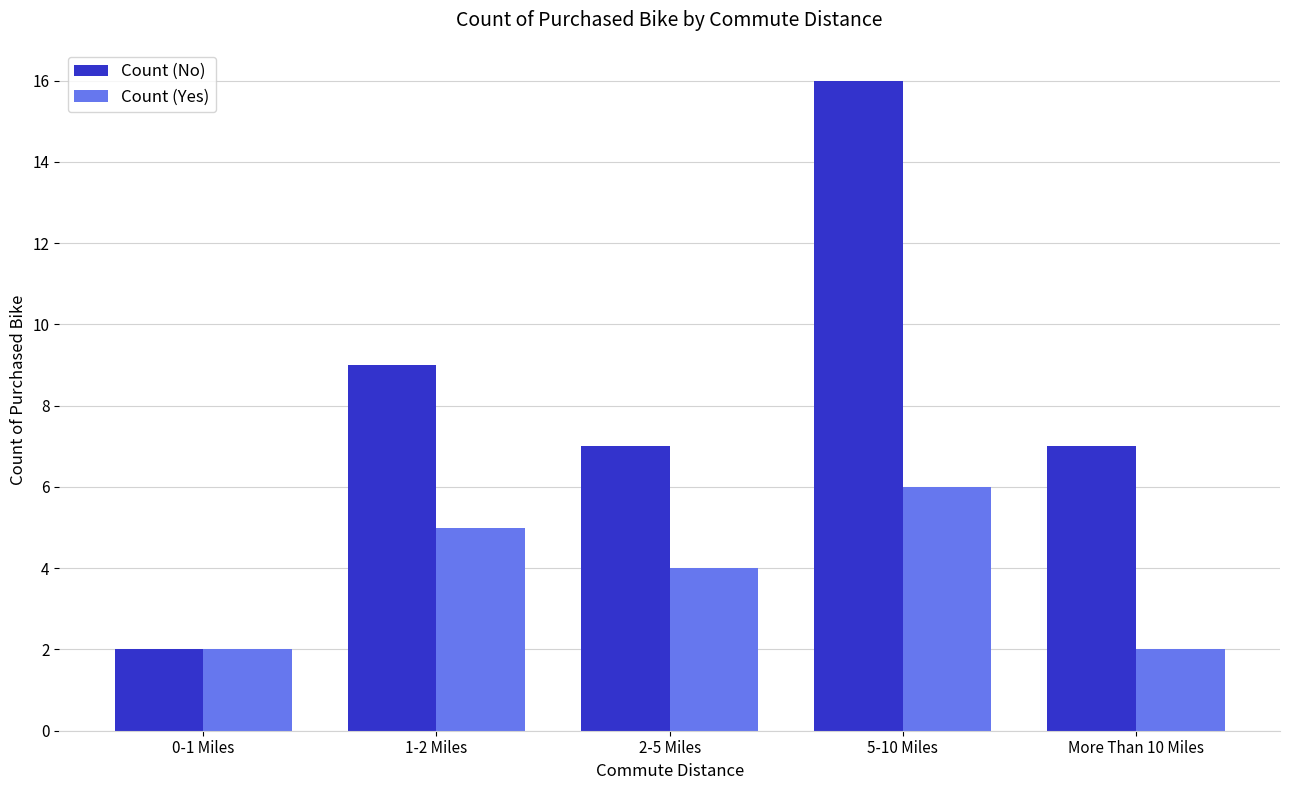

What is the difference between the maximum and minimum values in the Count (No) series?

14